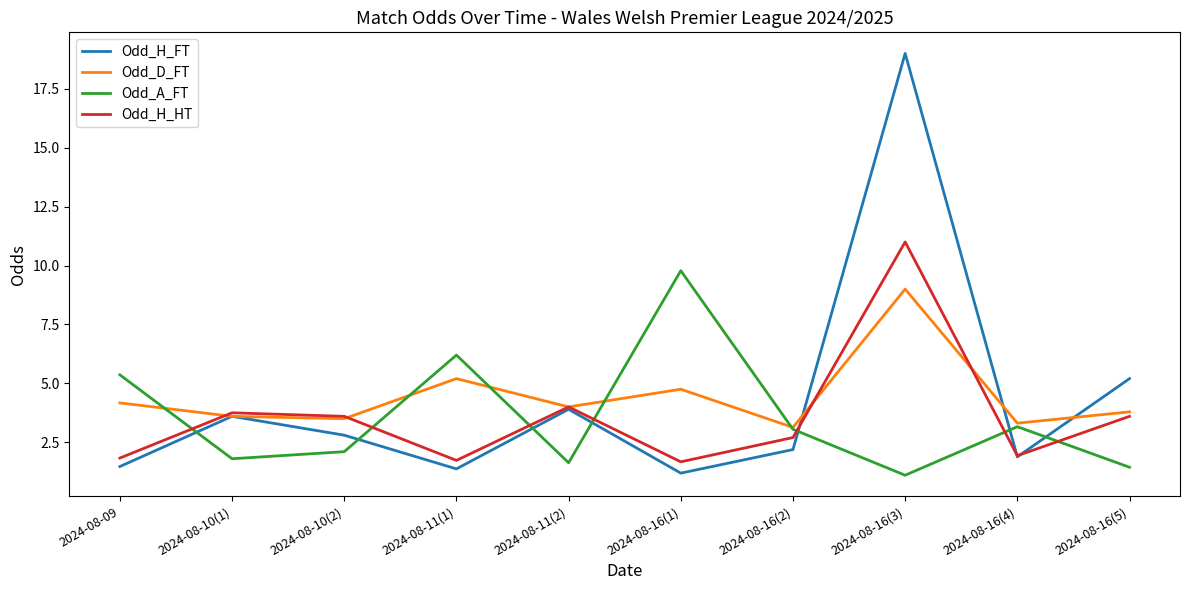

Which series has the largest range (max minus min)?

Odd_H_FT